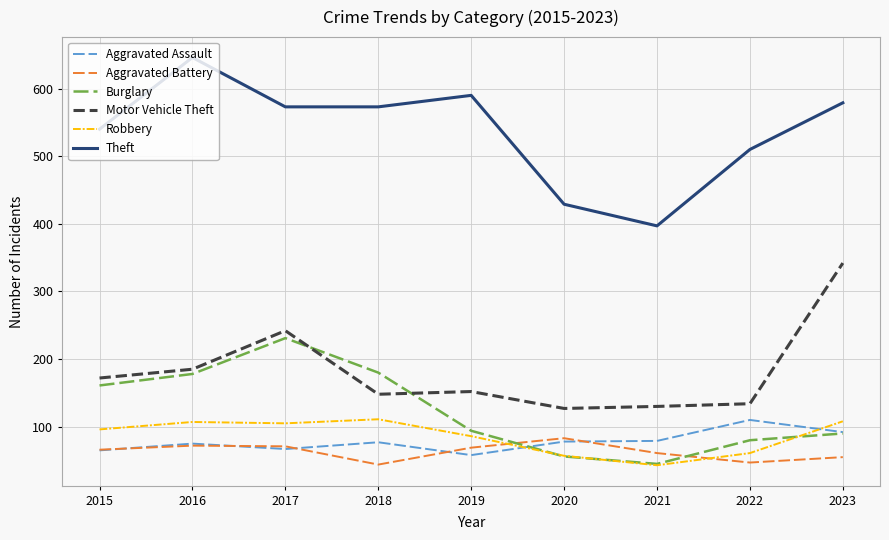

Does the chart have visible grid lines?

Yes